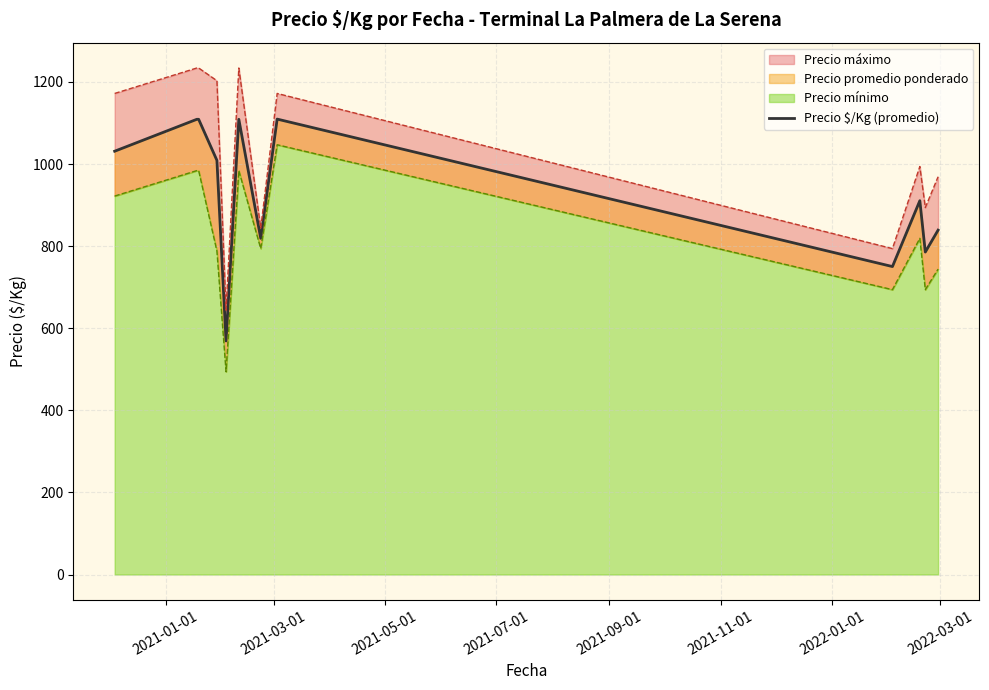

Count the number of values greater than 1009.

5